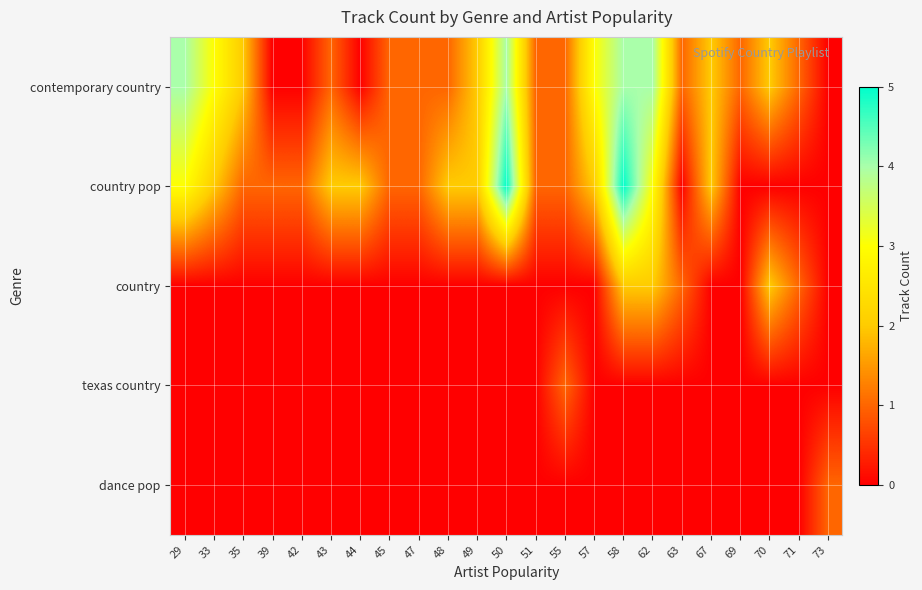

Which series has the widest spread of values?

country pop